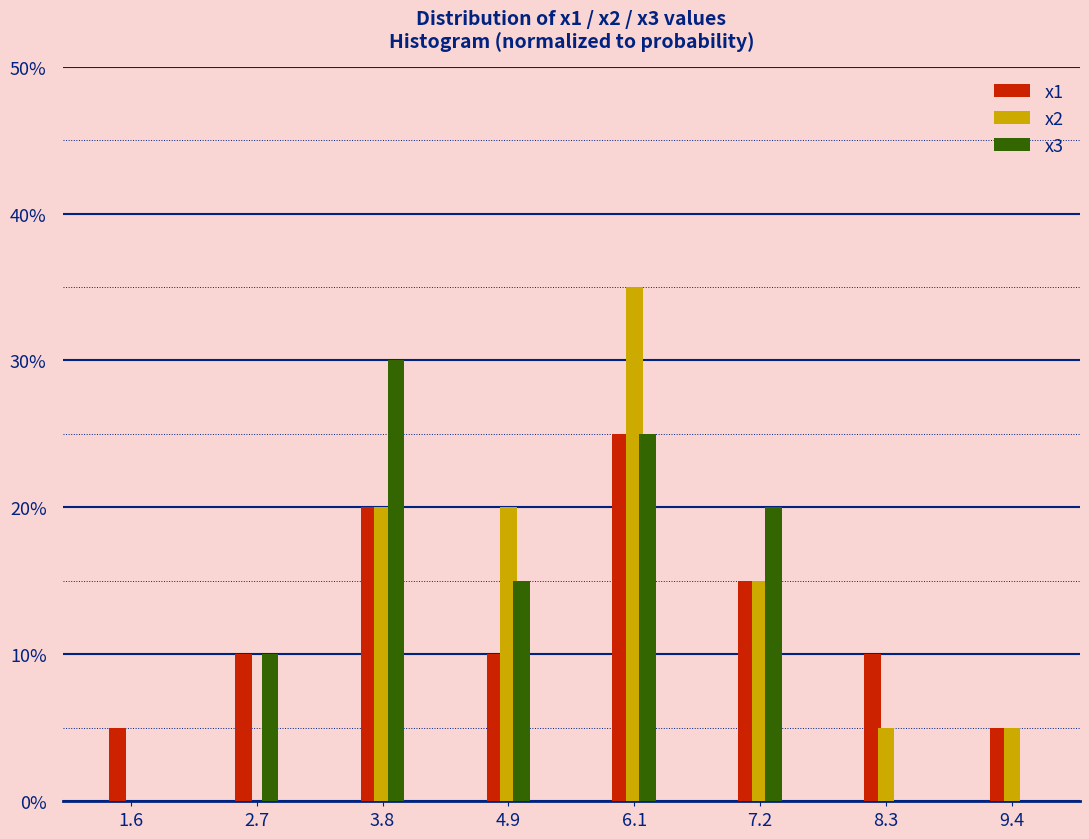

What are all the series names shown in the legend?

x1, x2, x3